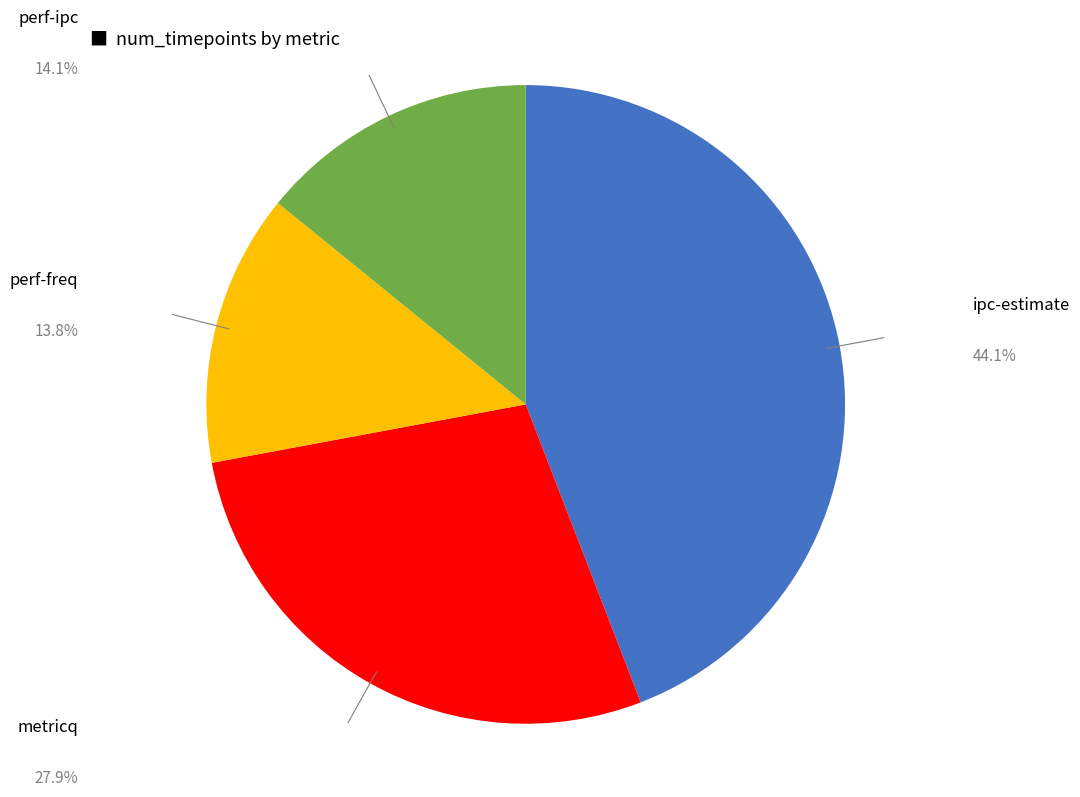

Is there a majority slice in this chart?

No